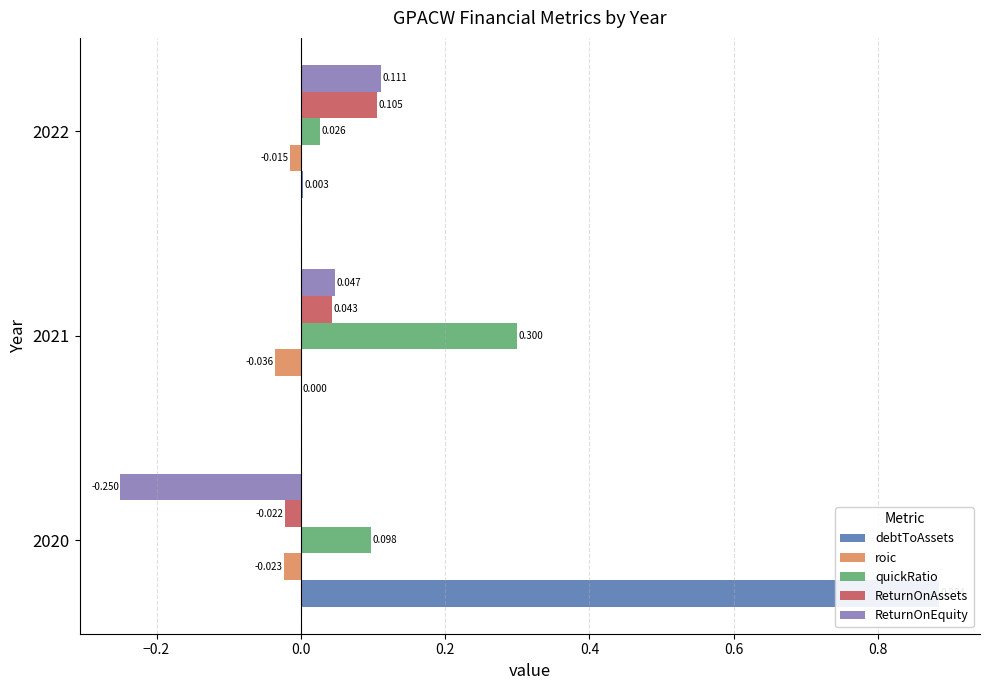

What is the difference between the second highest and minimum values in the ReturnOnAssets series?

0.1